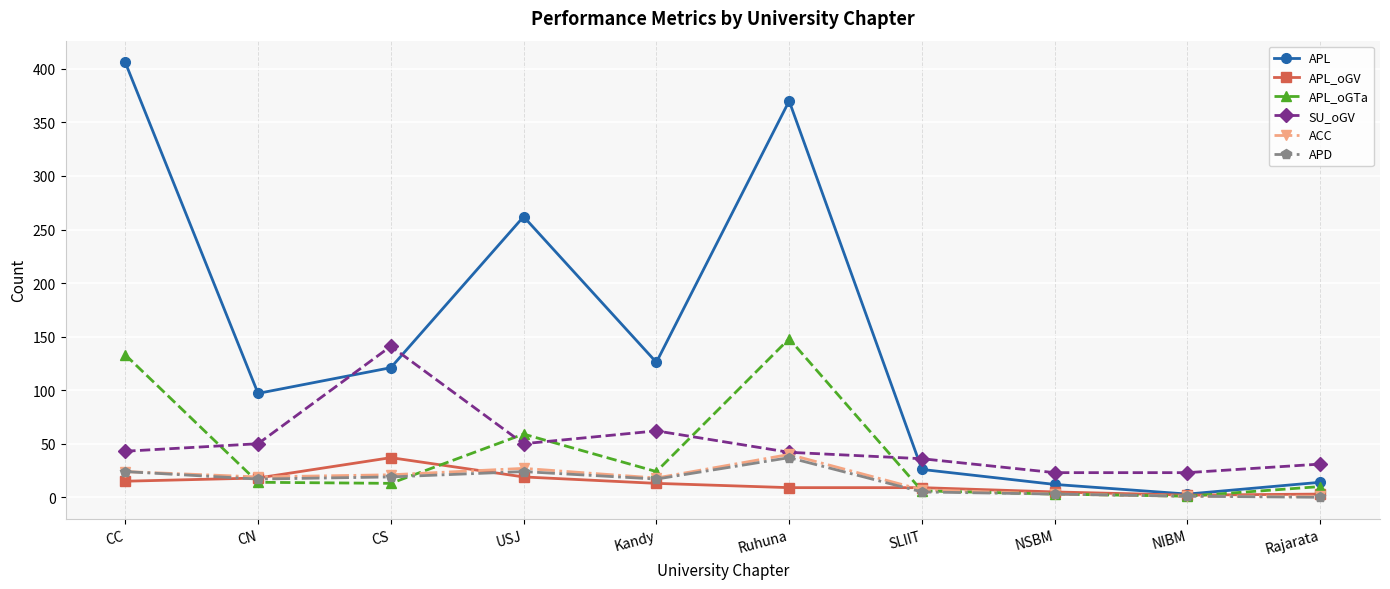

Which series changed the most between CS and Kandy?

SU_oGV